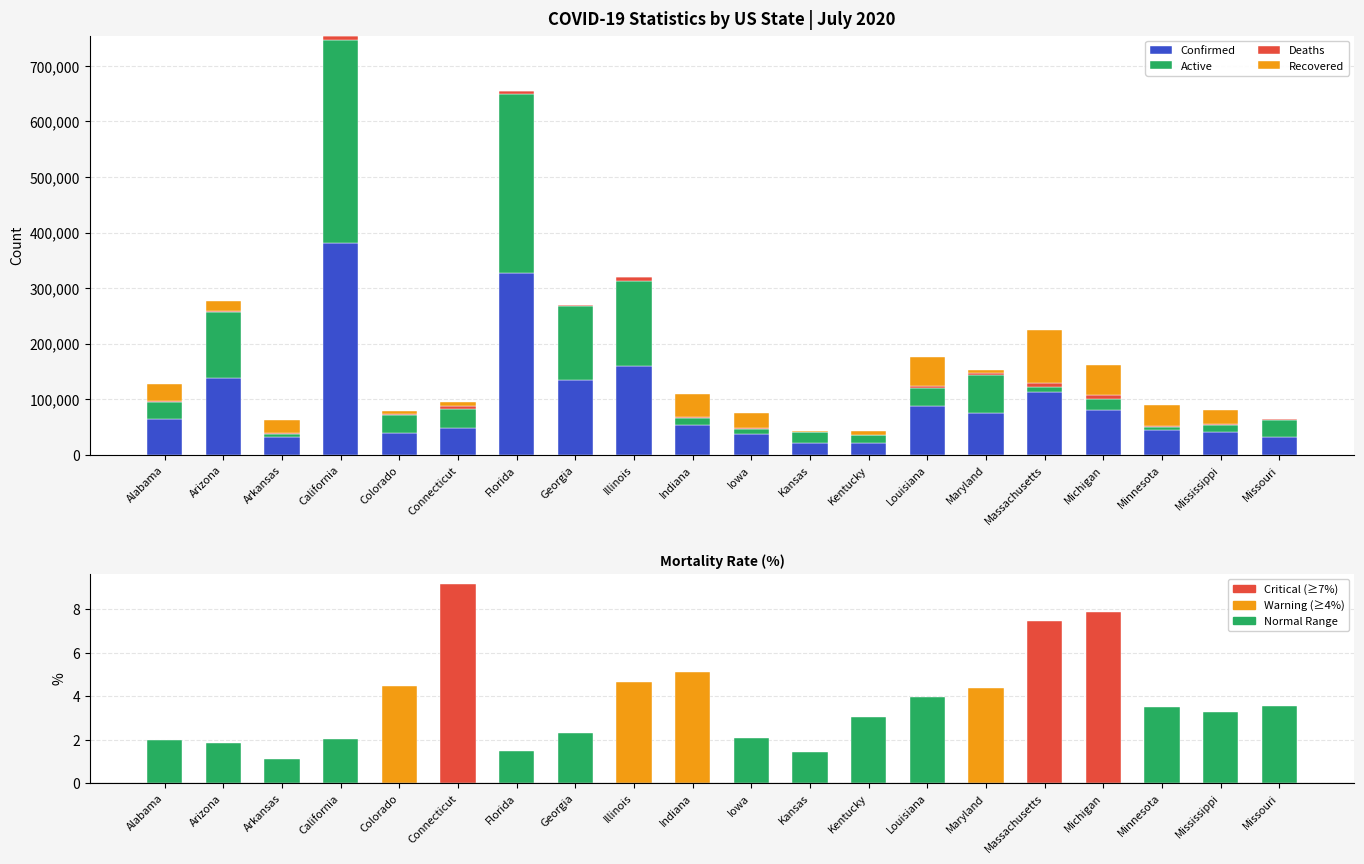

What is the label of the 10th bar from the left?

Indiana